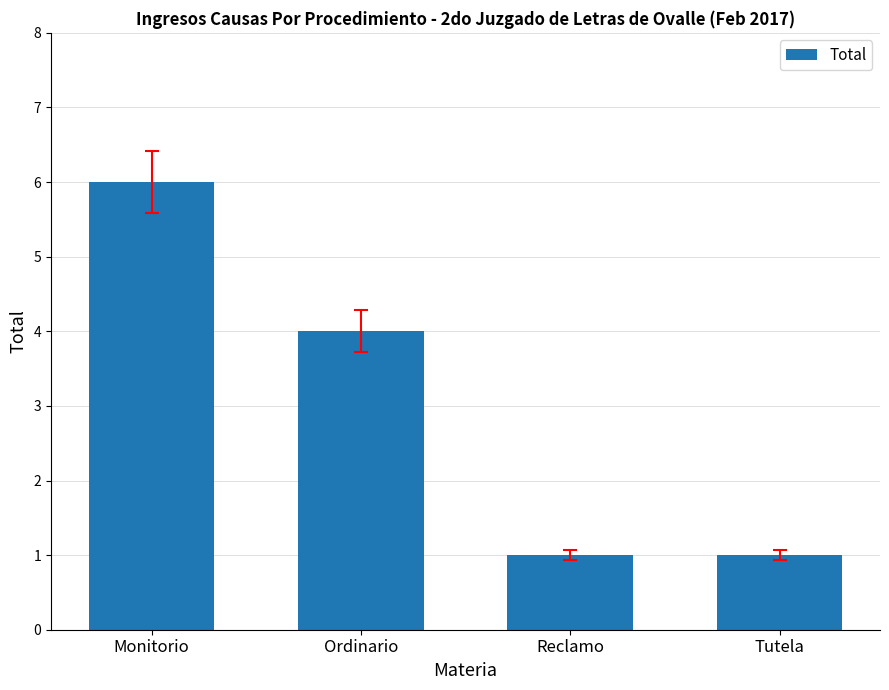

Reading left to right, transcribe all the data shown in this chart.

Monitorio=6	Ordinario=4	Reclamo=1	Tutela=1